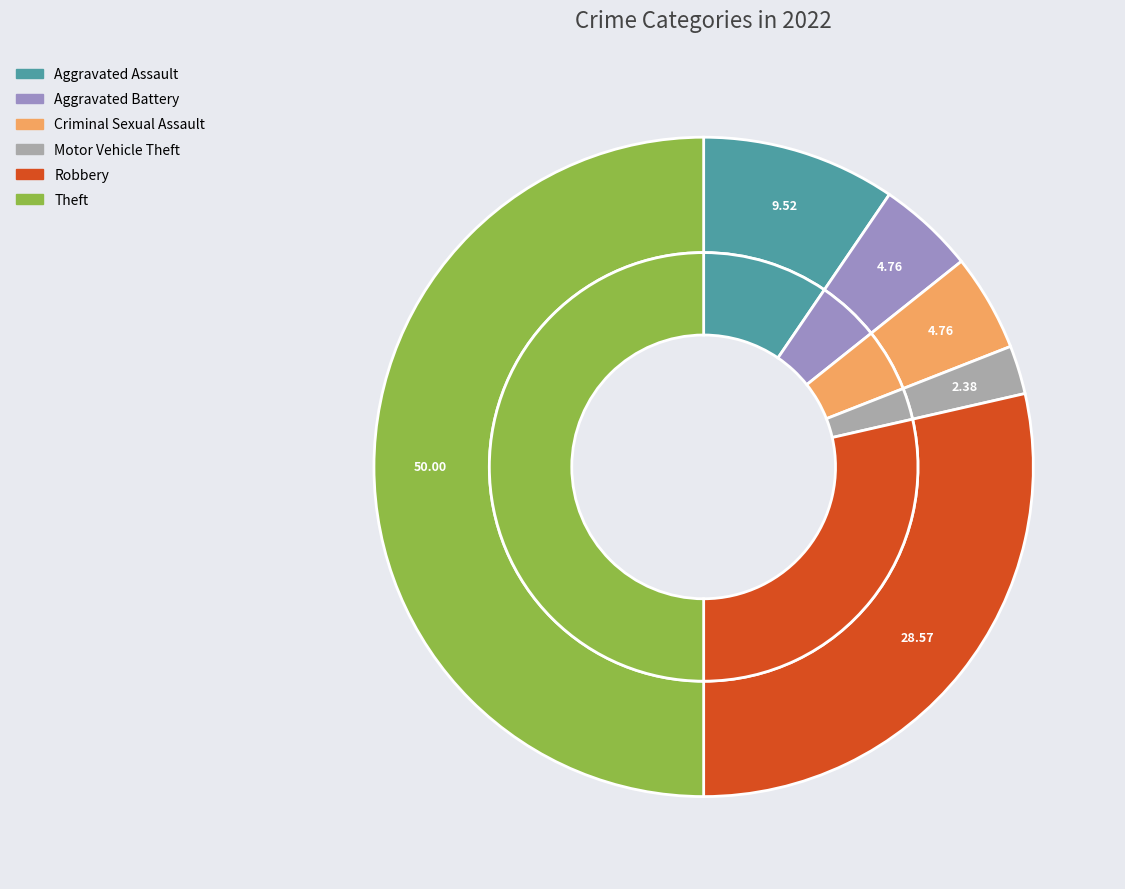

What portion of the pie excludes Robbery?

71.4%